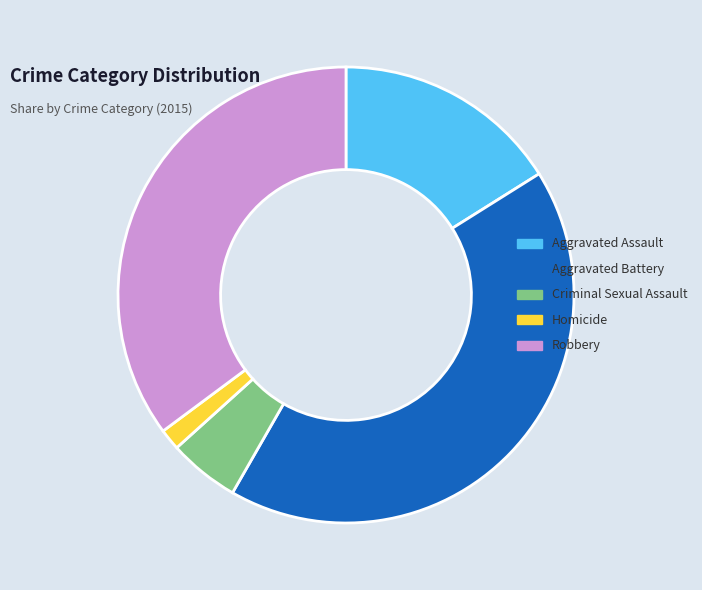

Which category has the smallest portion of the pie?

Homicide